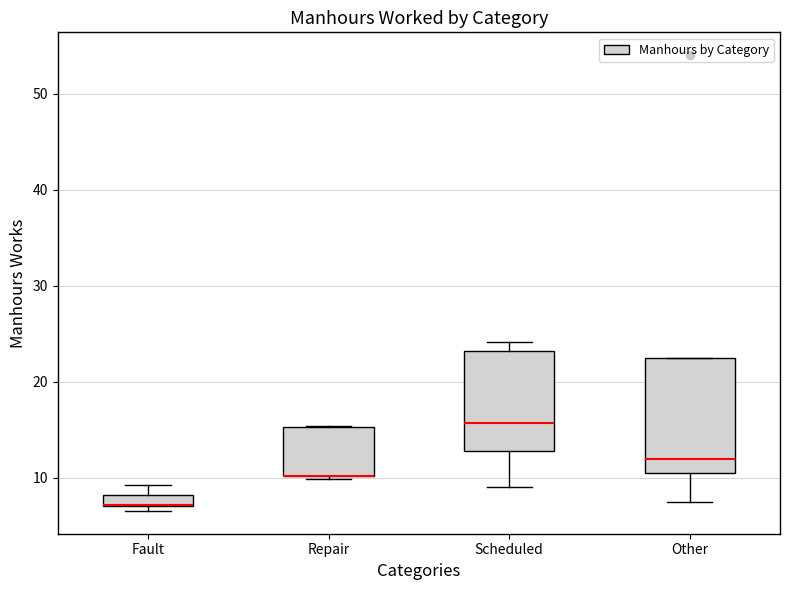

Where is the lower edge of the box for Repair on the y-axis? The values are not printed on the chart, so give them approximately, as read against the axis.

10